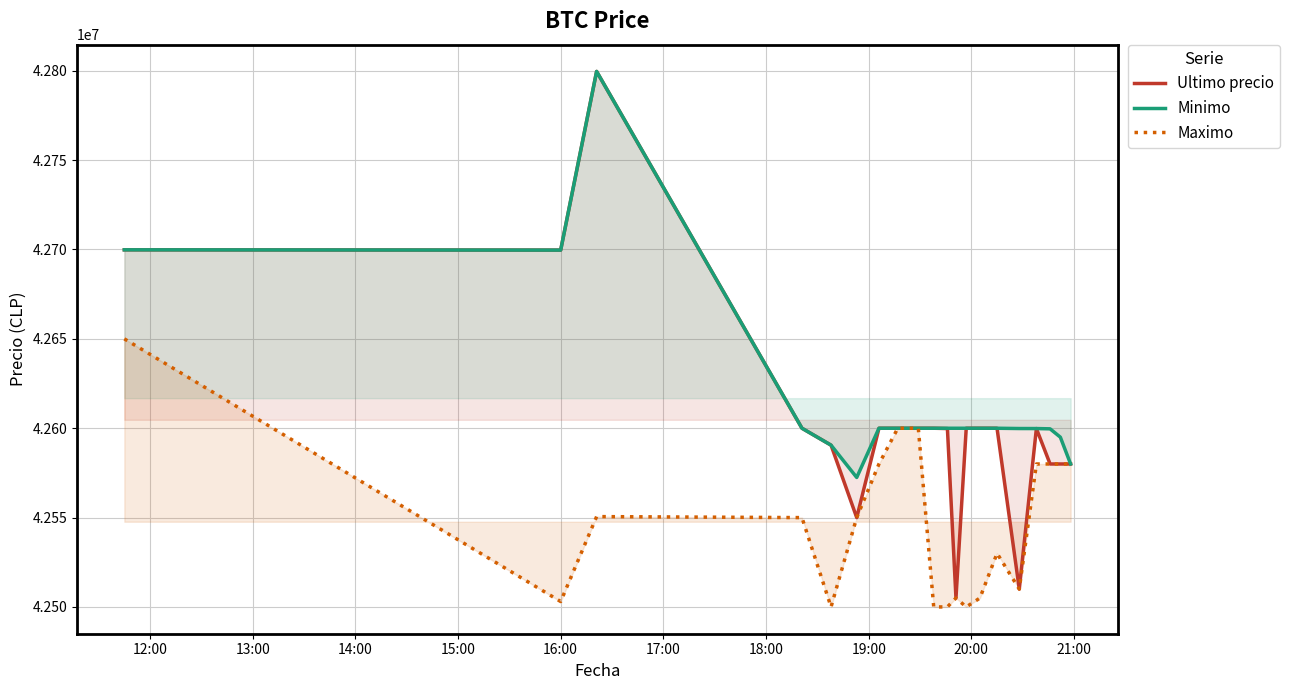

What is the difference between the second highest and second lowest values in the Maximo series?

99969.0